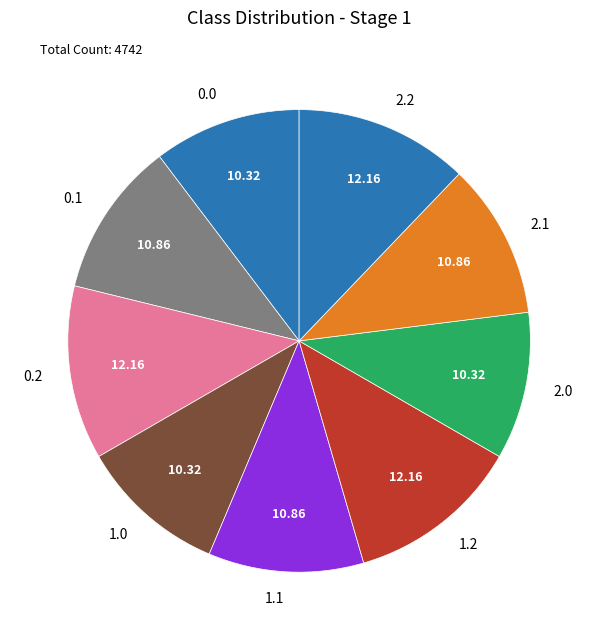

Combined, do 0.1 and 2.0 account for over 50%?

No